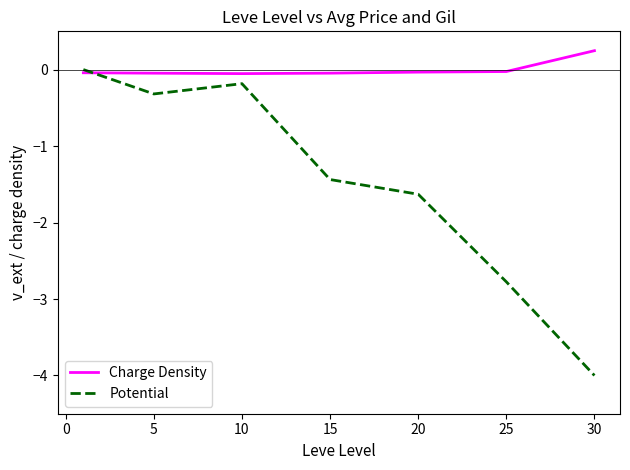

Which series has the largest total across all categories?

Charge Density